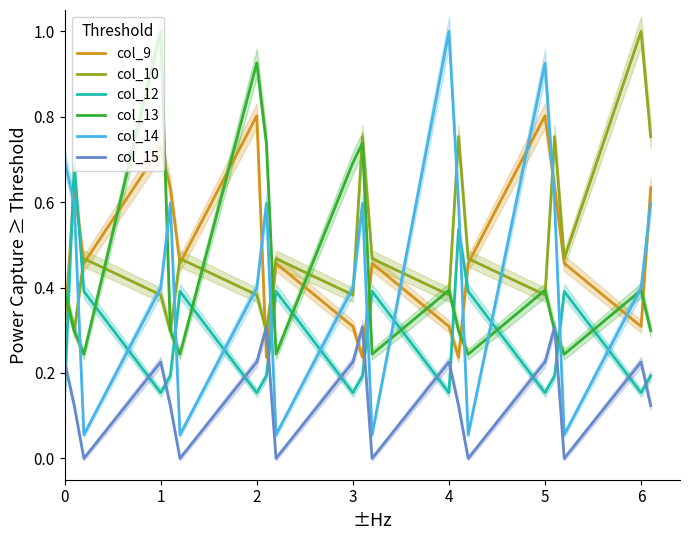

What are all the series names shown in the legend?

col_9, col_10, col_12, col_13, col_14, col_15